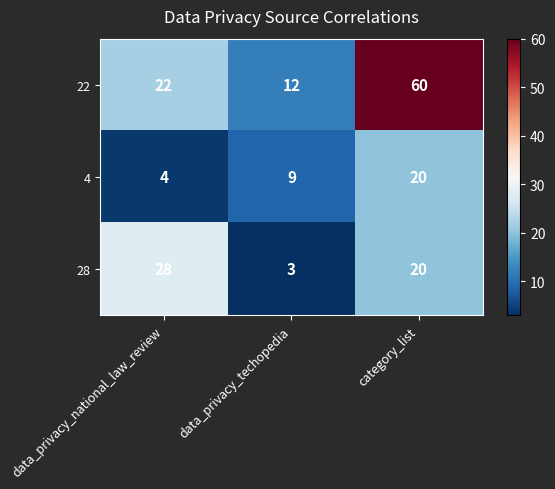

What is the greatest value displayed?

60